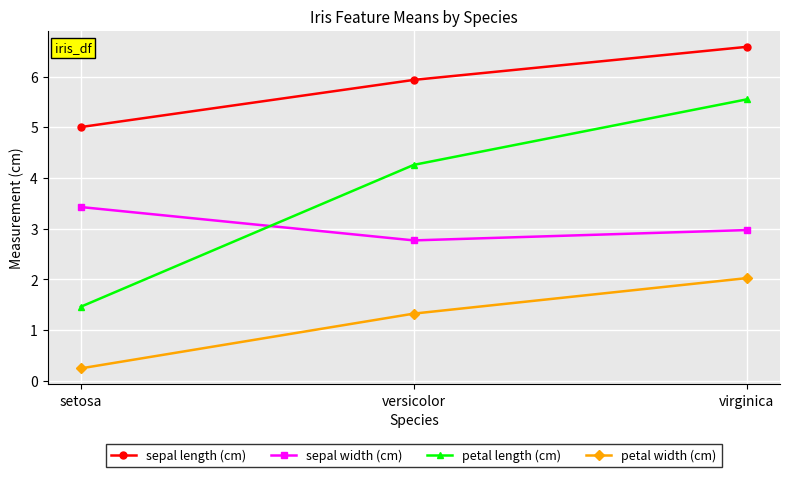

What is the difference between the highest and lowest values at setosa?

4.8